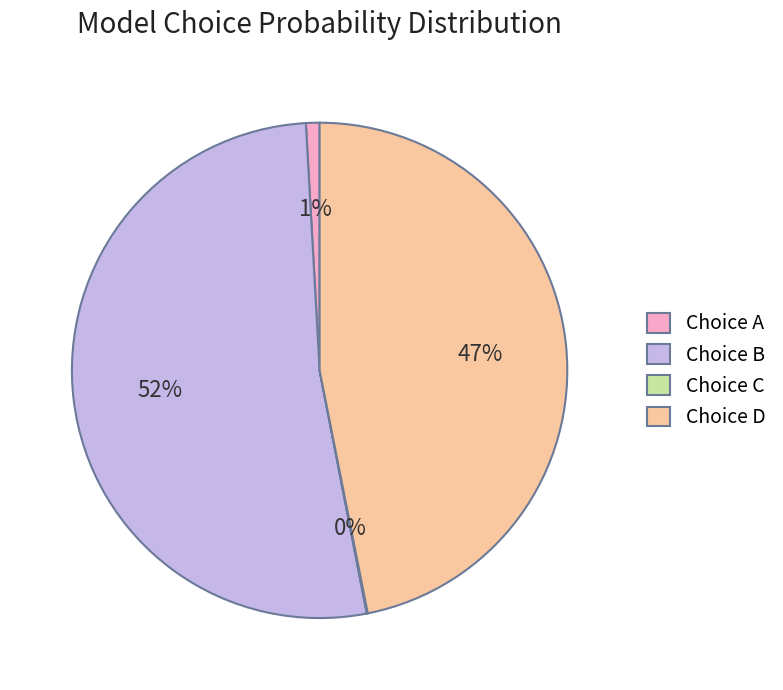

Approximately how many times larger is the value at Choice B compared to Choice D?

1.1